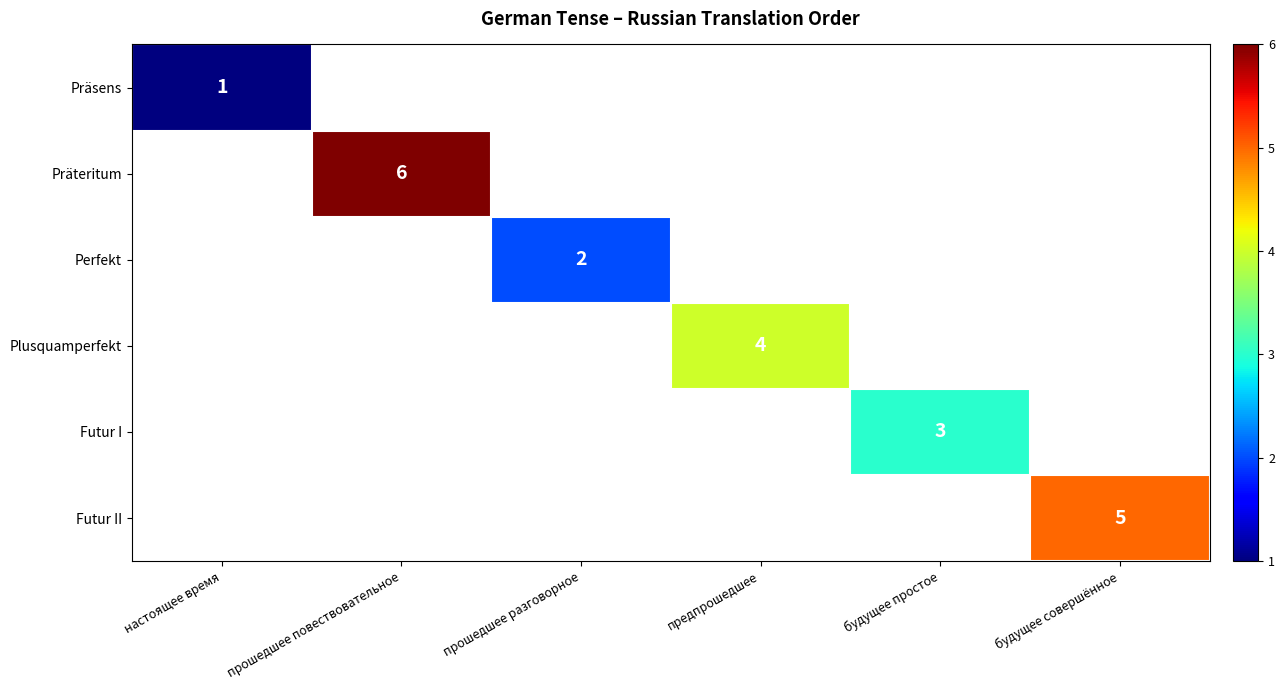

True or false: Futur I has a value of 3 at будущее простое.

True